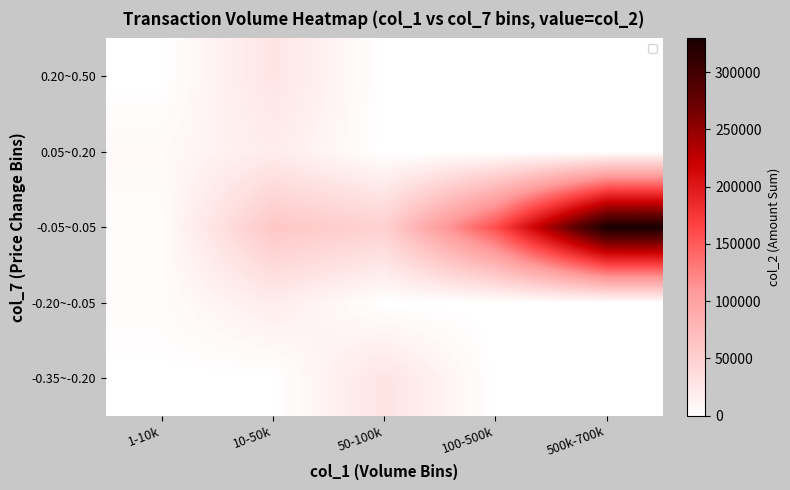

Which series has the largest total across all categories?

-0.05~0.05